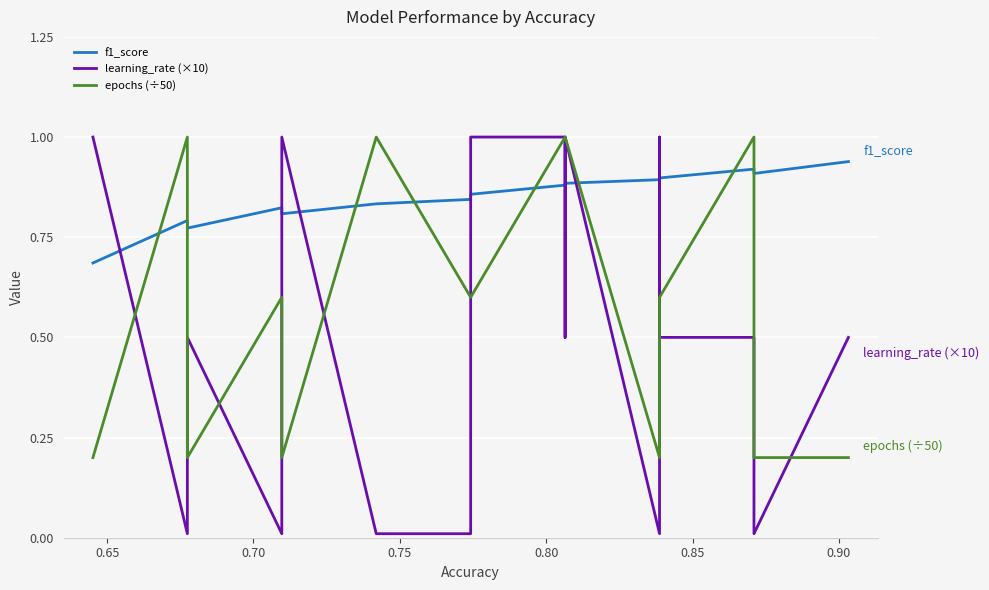

Is the value of learning_rate (×10) at 15 greater than the value of f1_score at 0.60?

No